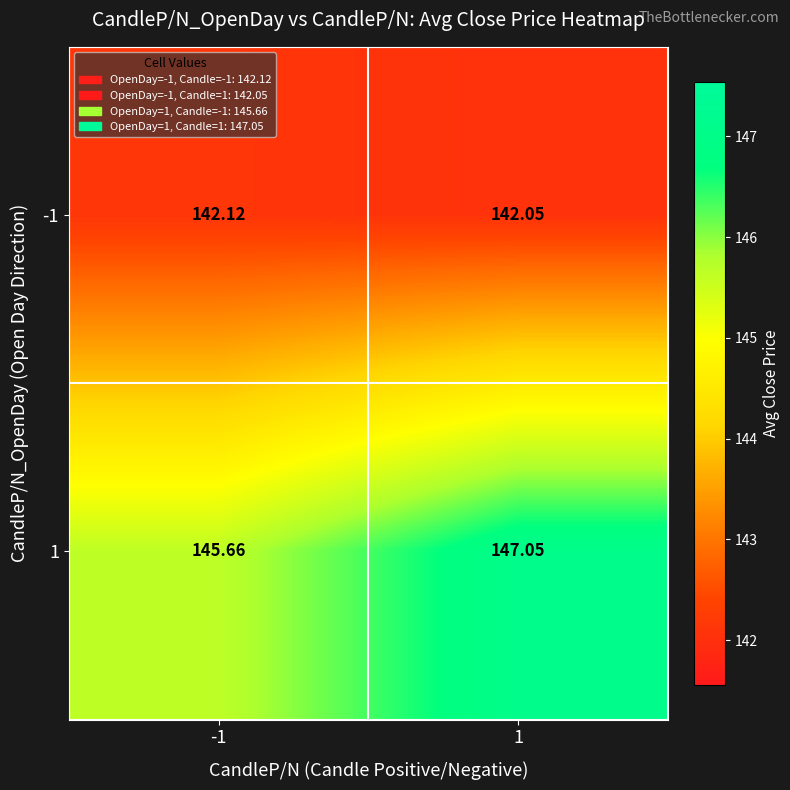

Is the value of -1 at -1 greater than the value of 1 at -1?

No